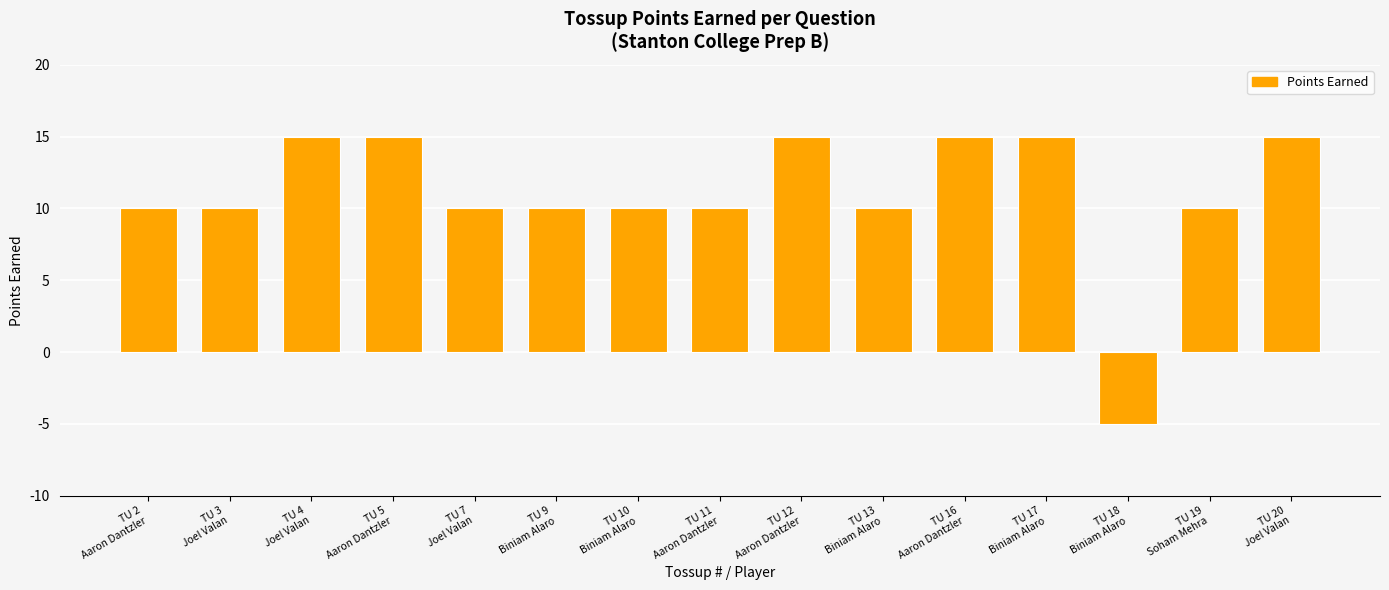

Is it true that the value at TU 7
Joel Valan is 10?

True